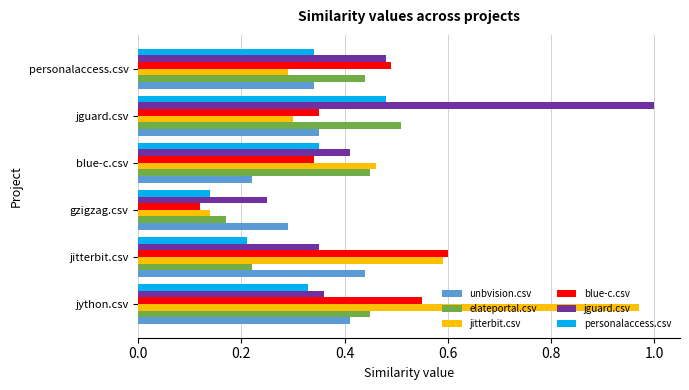

Which series has the widest spread of values?

jitterbit.csv